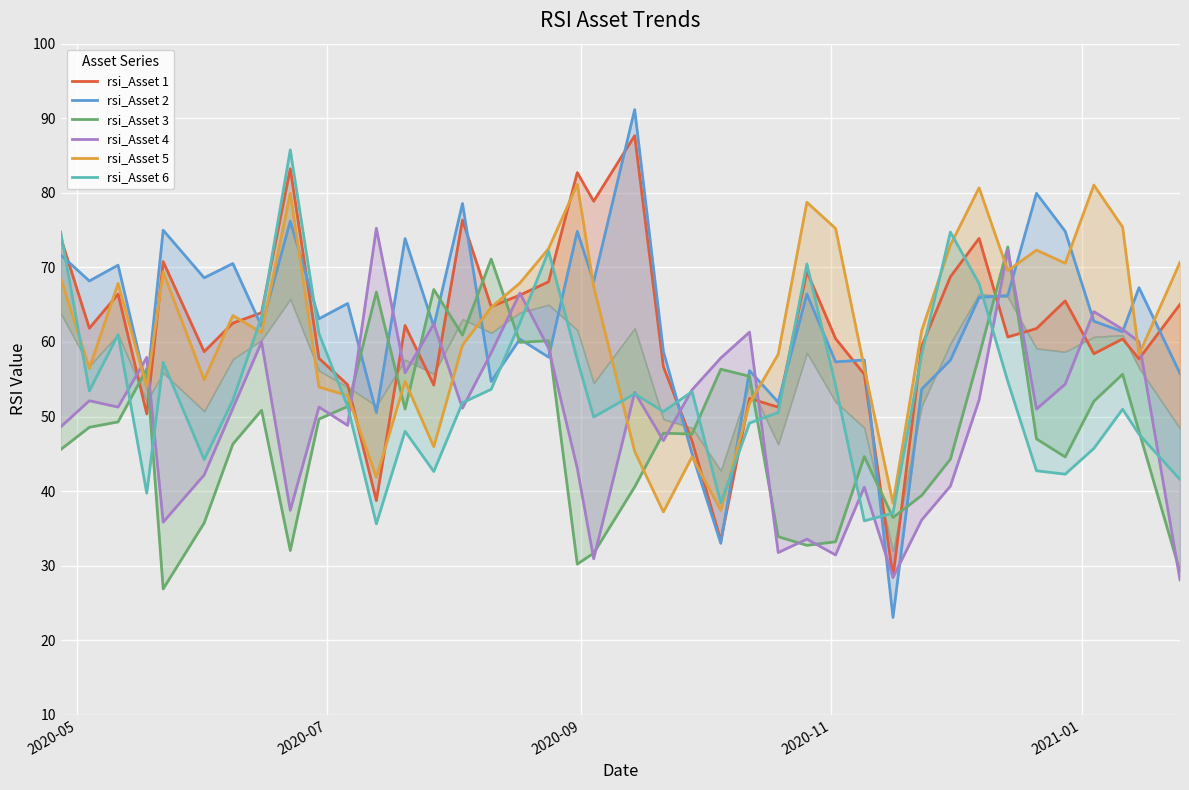

What is the difference between the second highest and second lowest values in the rsi_Asset 6 series?

38.7